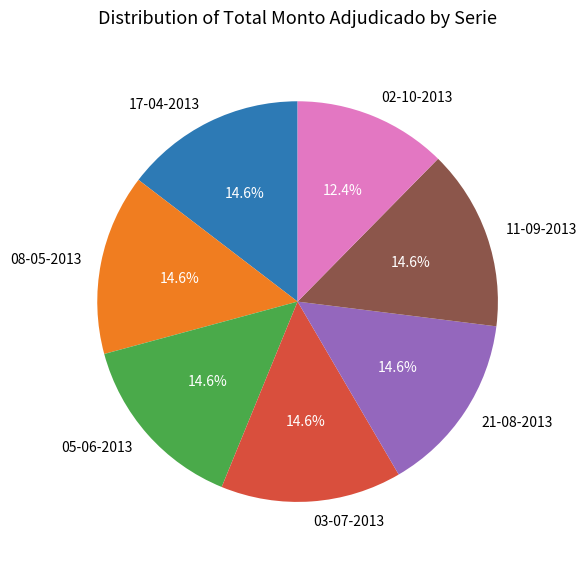

The 02-10-2013 slice represents 12% of the pie. True or false?

True